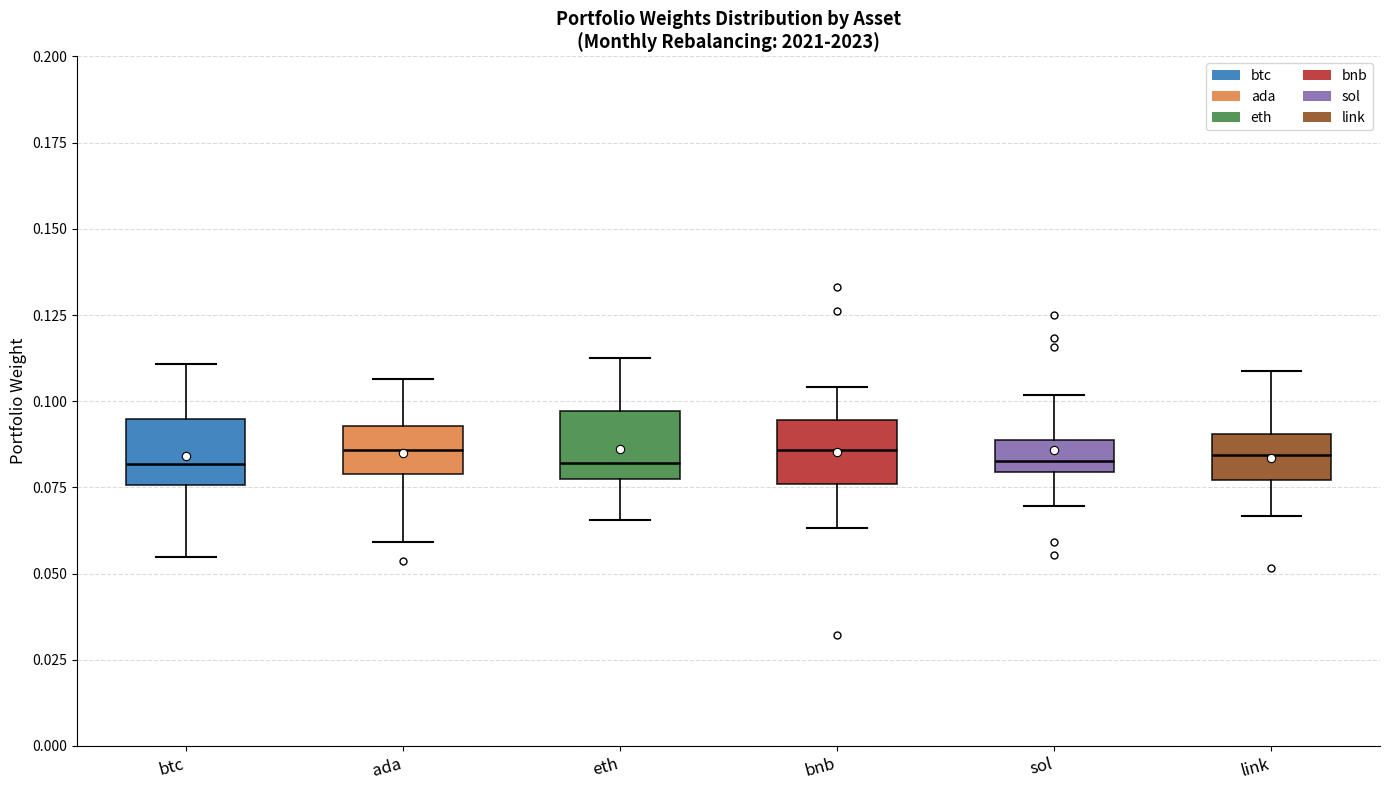

Where is the upper edge of the box for btc on the y-axis? The values are not printed on the chart, so give them approximately, as read against the axis.

0.095